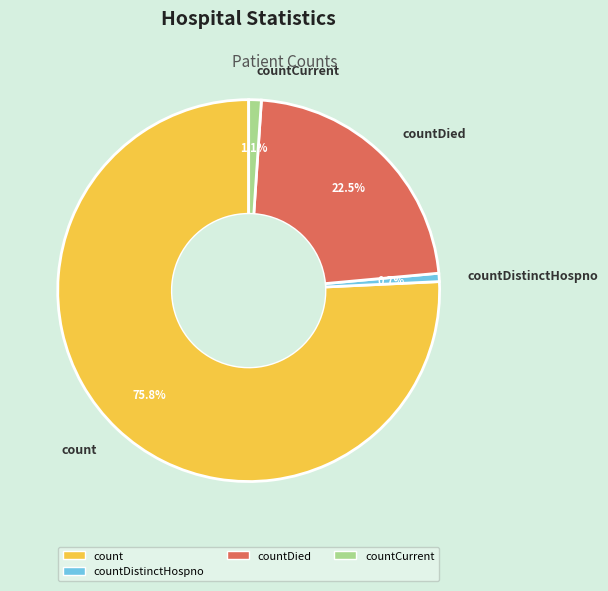

Combined, do countDied and countCurrent account for over 50%?

No